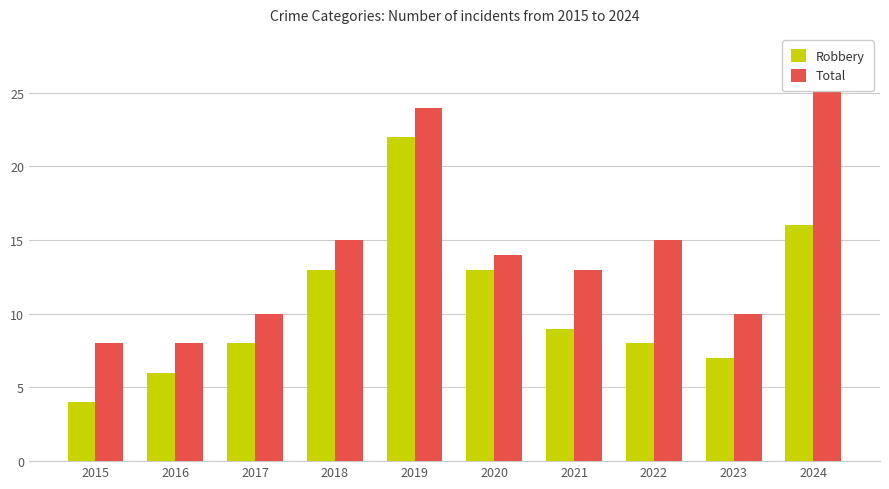

Which series has the widest spread of values?

Robbery